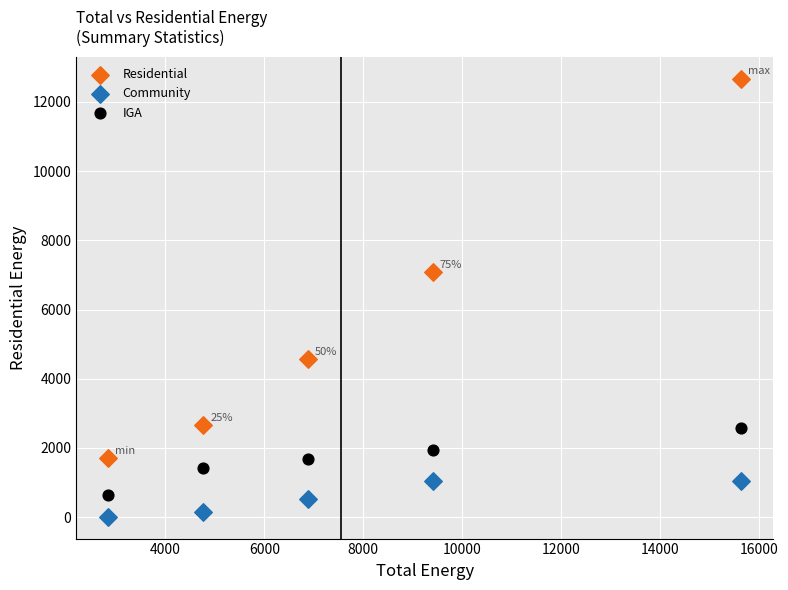

Across all data points, what is the range of Y values (max minus min)?

12657.0